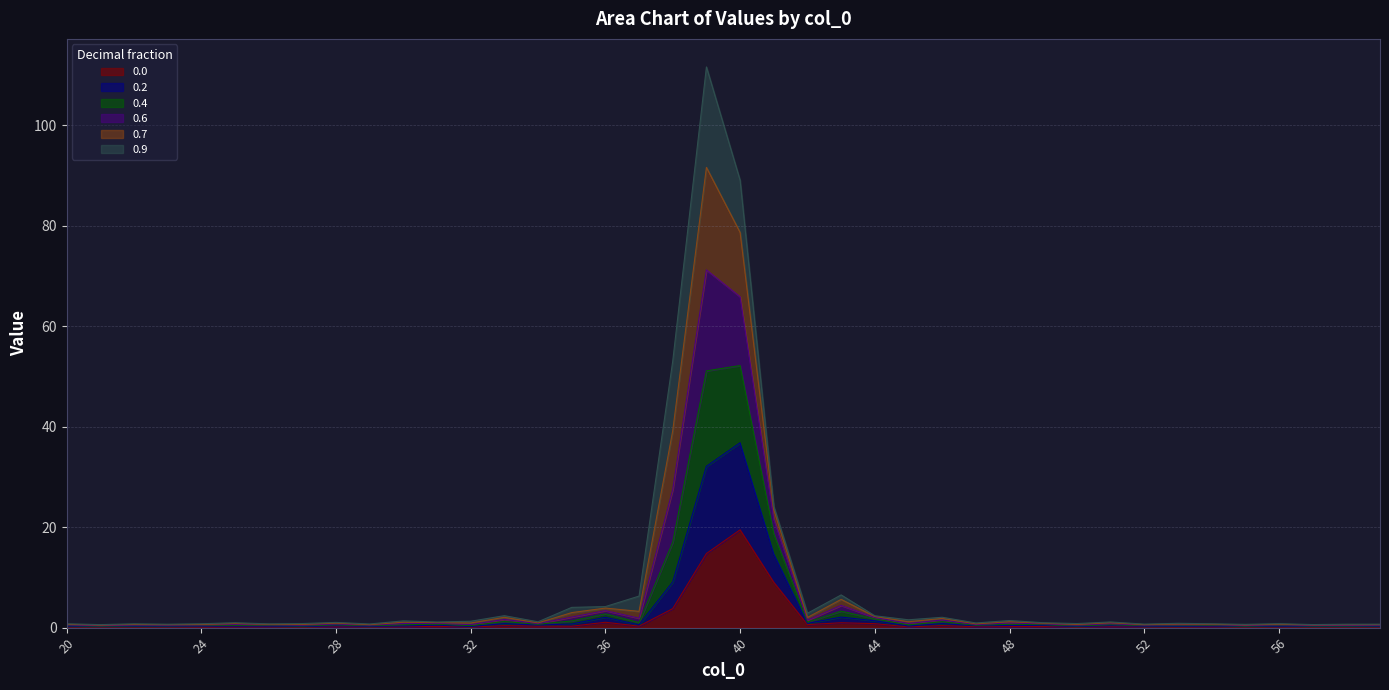

What is the maximum value for 0.0?

19.5